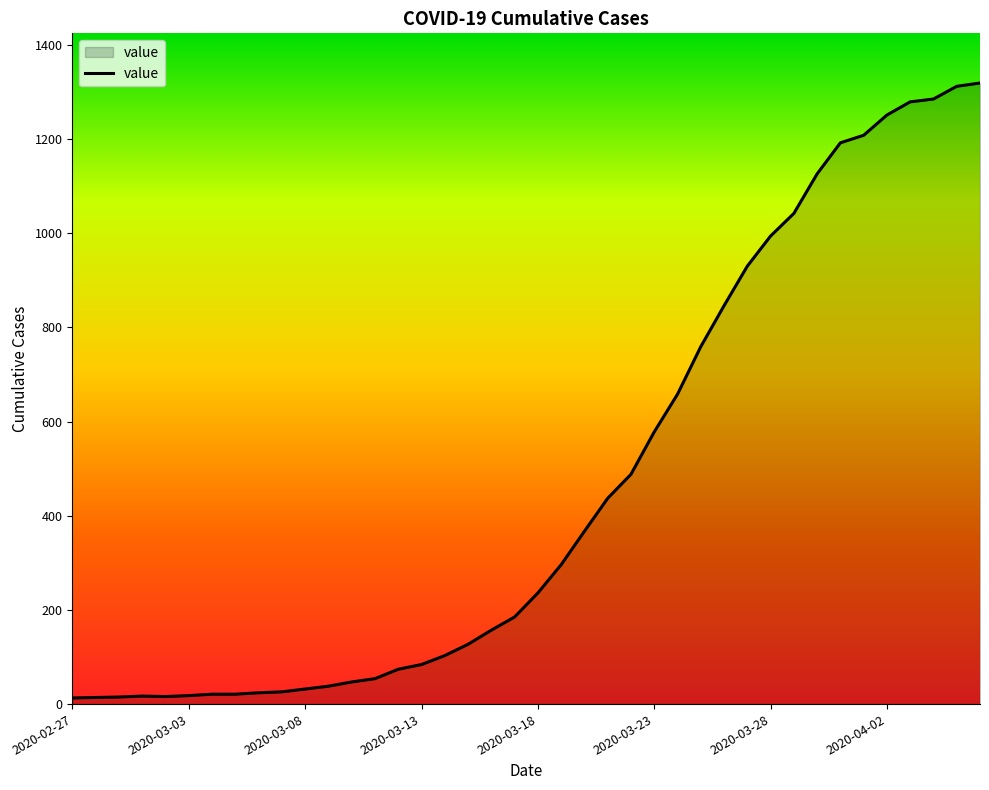

What is the greatest value displayed?

1319